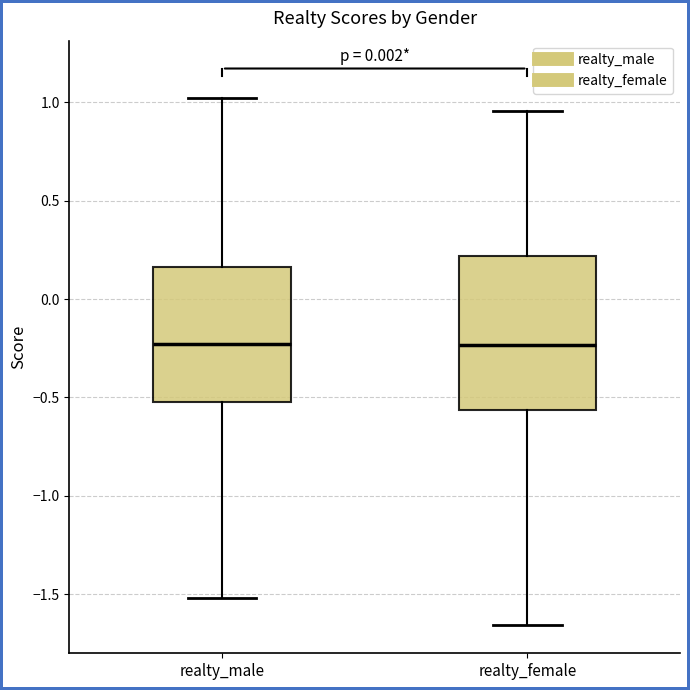

Where does the lower whisker of the box for realty_male end on the y-axis? The values are not printed on the chart, so give them approximately, as read against the axis.

-1.50